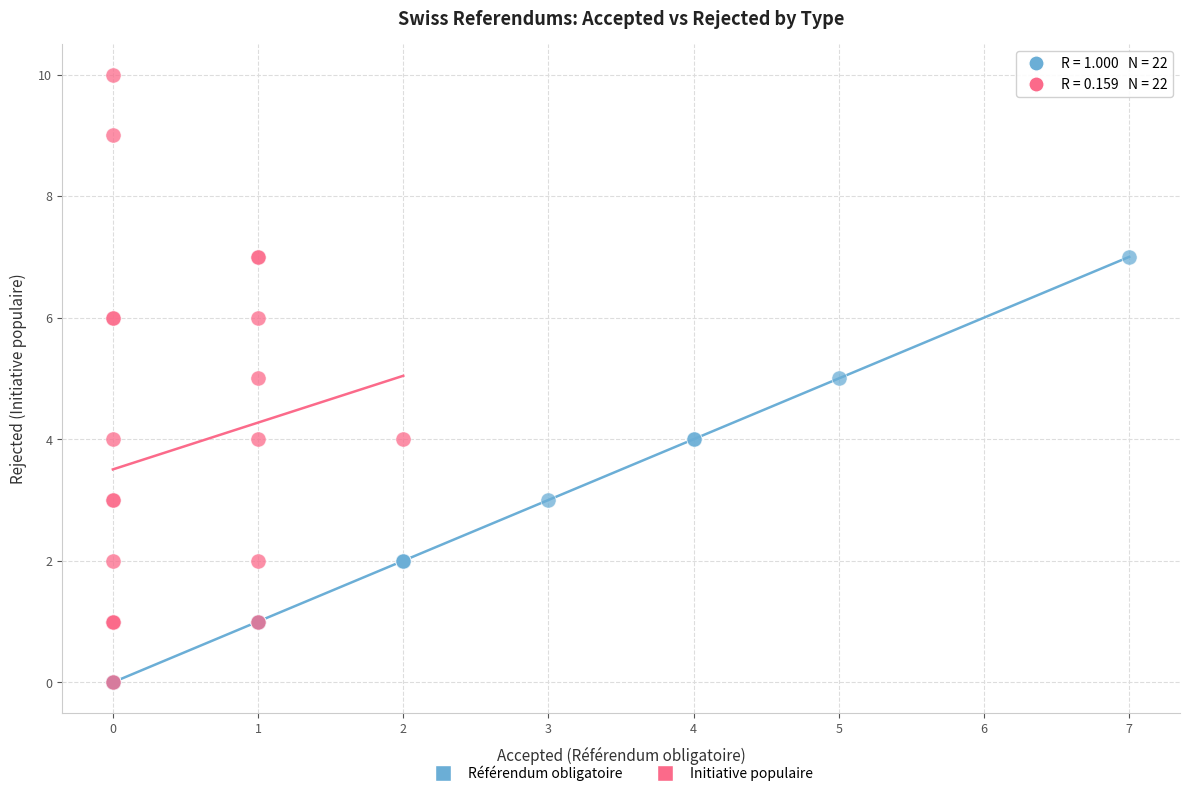

Which series contains the highest Y value?

Initiative populaire